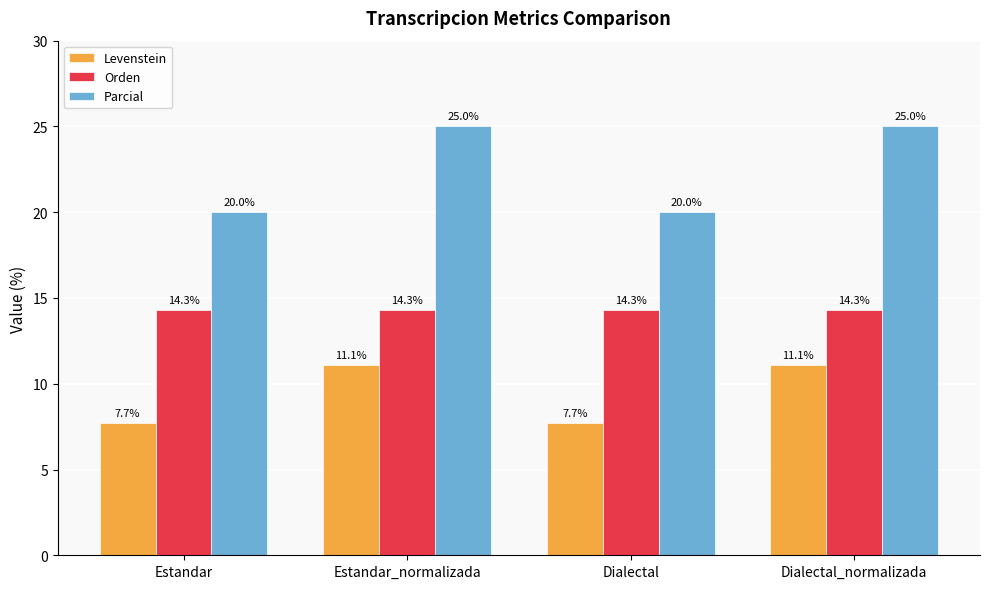

Rank the series by their average value, from lowest to highest.

Levenstein, Orden, Parcial